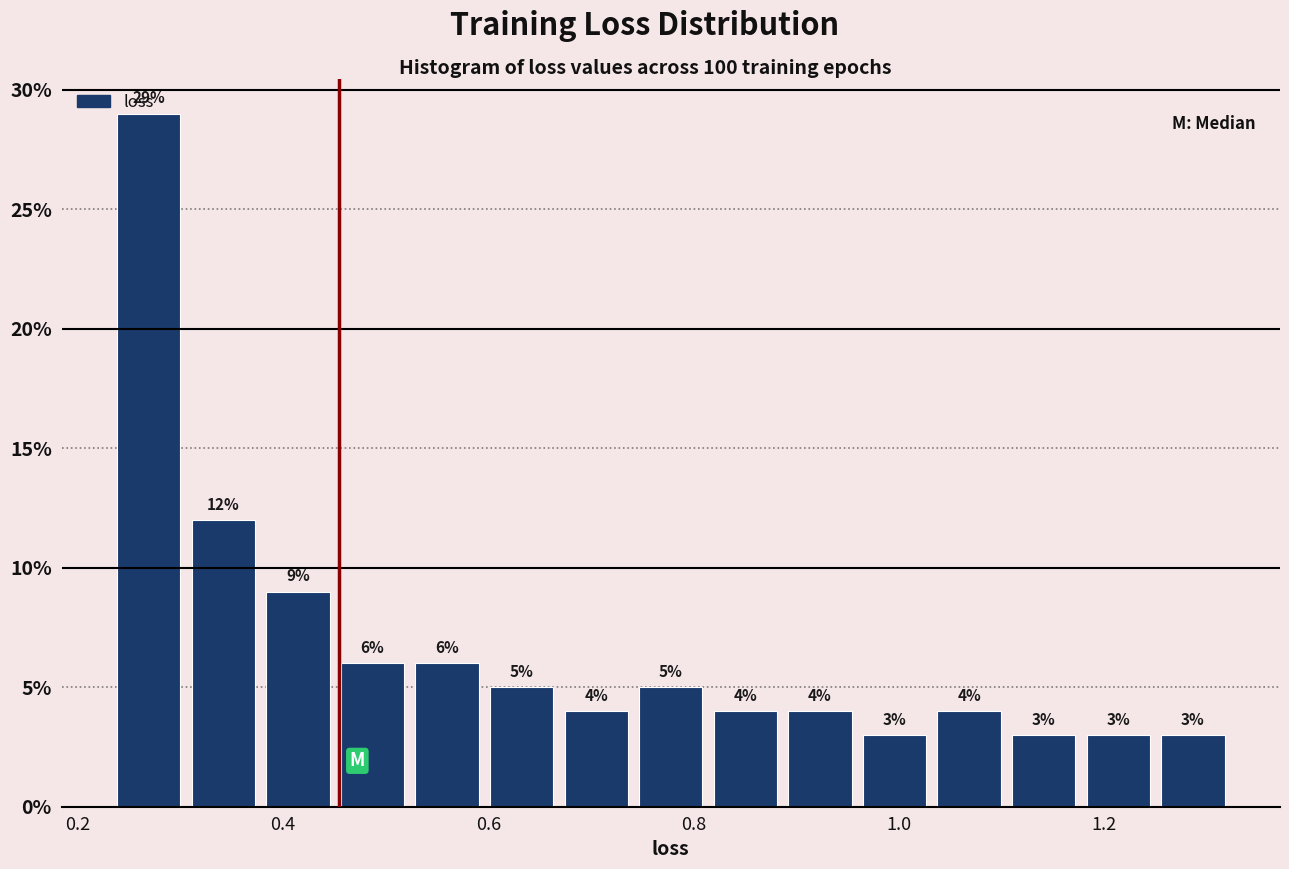

Around what value on the x-axis is the tallest bar? Give the approximate position of its centre, as read against the axis.

0.26